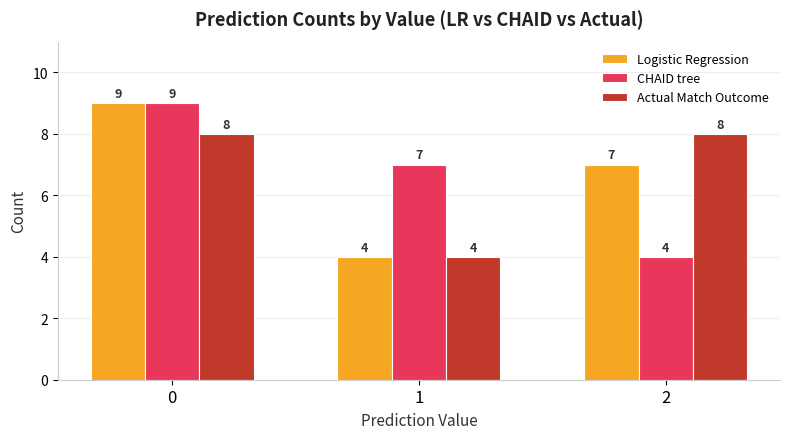

Are the bars grouped side by side (vs. stacked)?

Yes